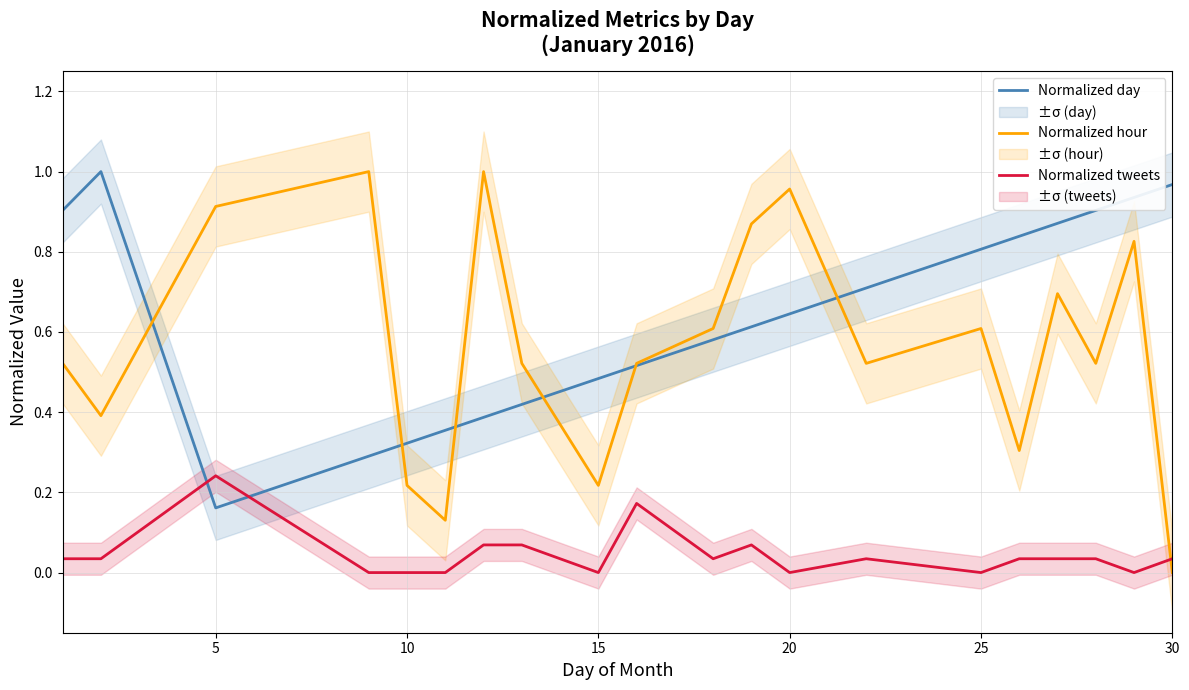

True or false: Normalized tweets has a value of 0.1 at 10.

False